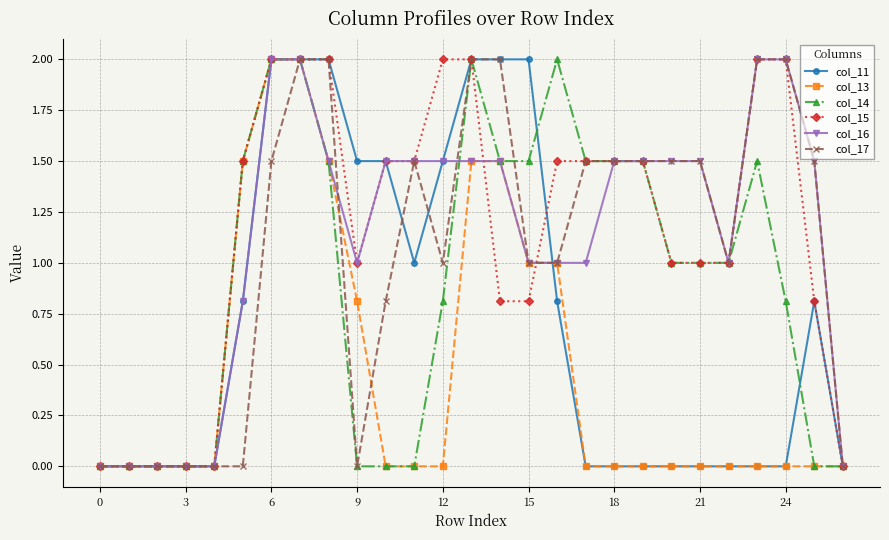

True or false: col_11 and col_16 intersect in this chart.

True